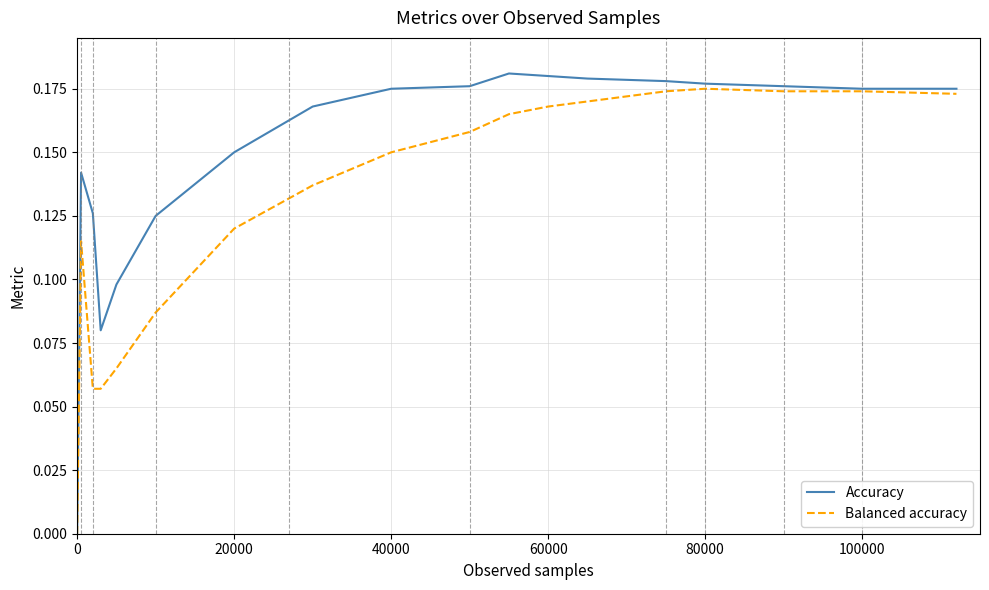

Which series has the largest range (max minus min)?

Accuracy